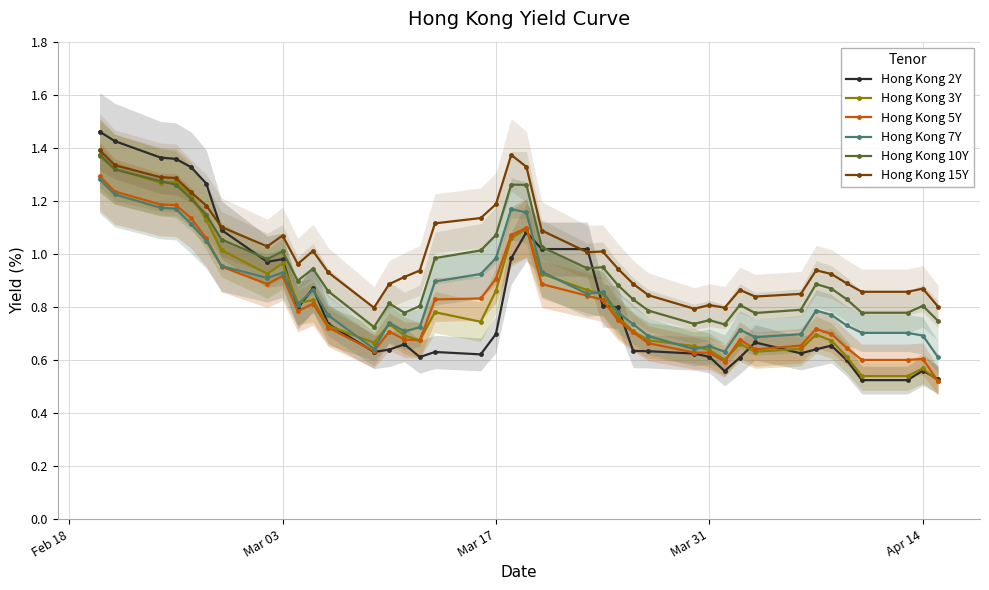

Which series ends up on top after the final intersection of Hong Kong 2Y and Hong Kong 7Y?

Hong Kong 7Y